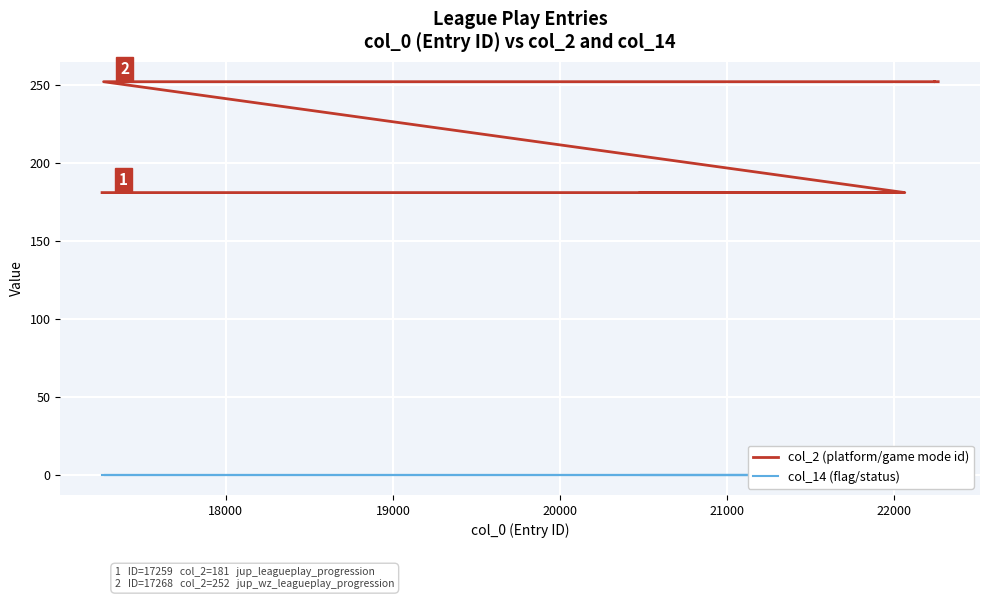

Reading left to right, transcribe all the data shown in this chart.

col_2 (platform/game mode id): 181	181	181	181	181	181	181	181	181	181	181	181	181	181	181	181	181	181	181	181	181	181	181	181	181	181	252	252	252	252	252	252	252	252	252	252	252	252	252	252
col_14 (flag/status): 0	0	0	0	0	0	0	0	0	0	0	0	0	0	0	0	0	0	0	0	0	0	0	0	0	0	0	0	0	0	0	0	0	0	0	0	0	0	0	0